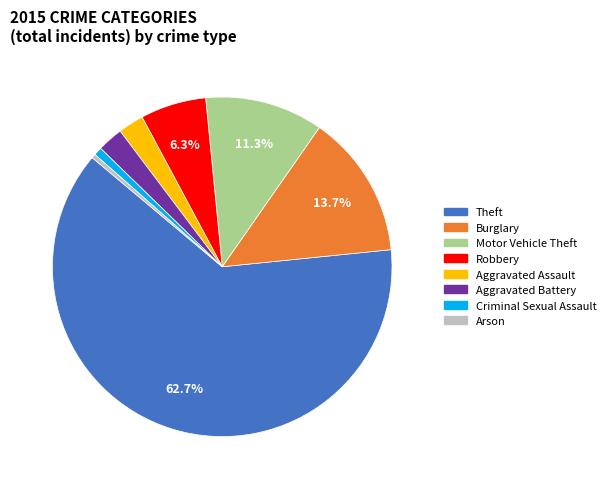

What percentage is the Robbery slice, to the nearest percent?

6%